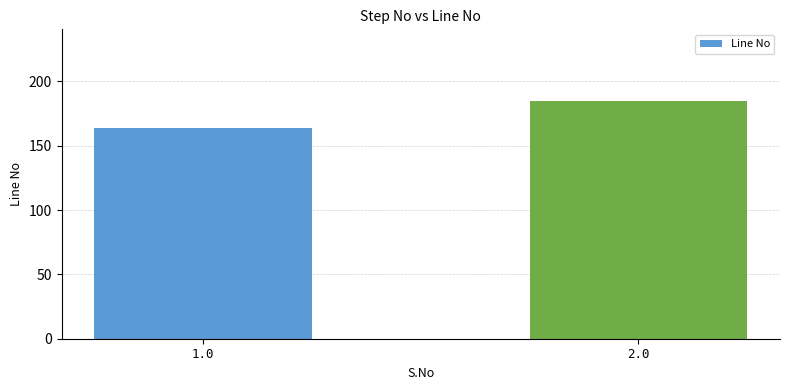

What is the greatest value displayed?

185